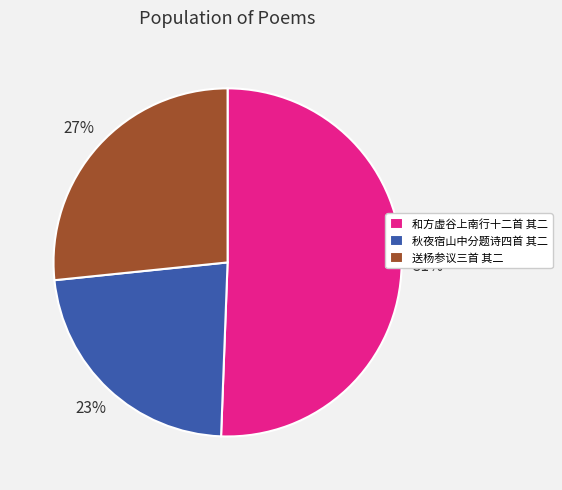

What is the majority slice?

和方虚谷上南行十二首 其二